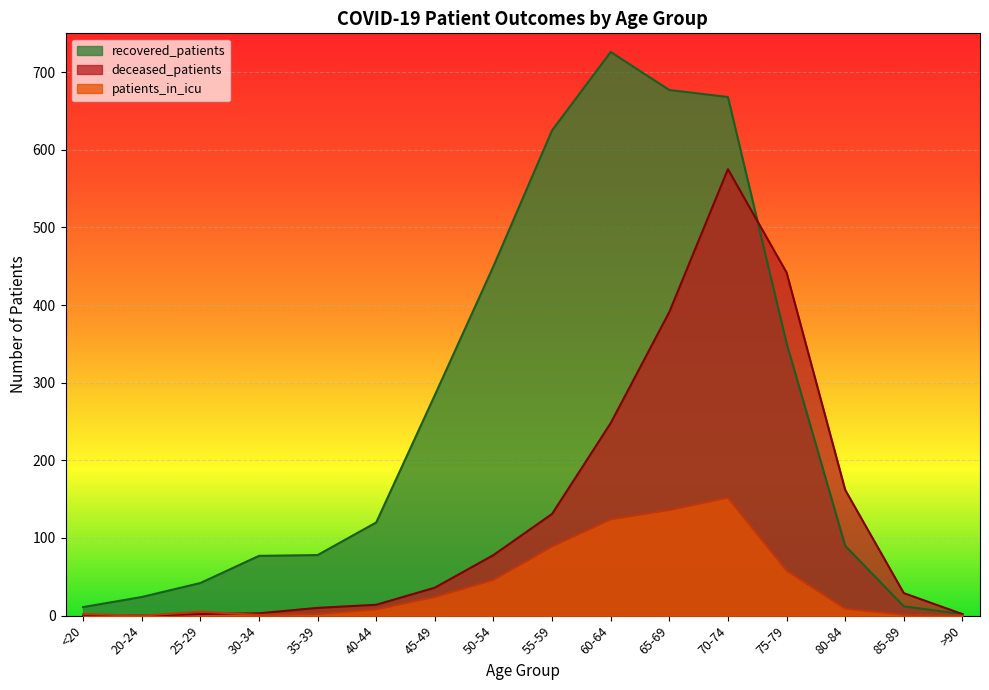

Is it true that deceased_patients equals 0 at 20-24?

True